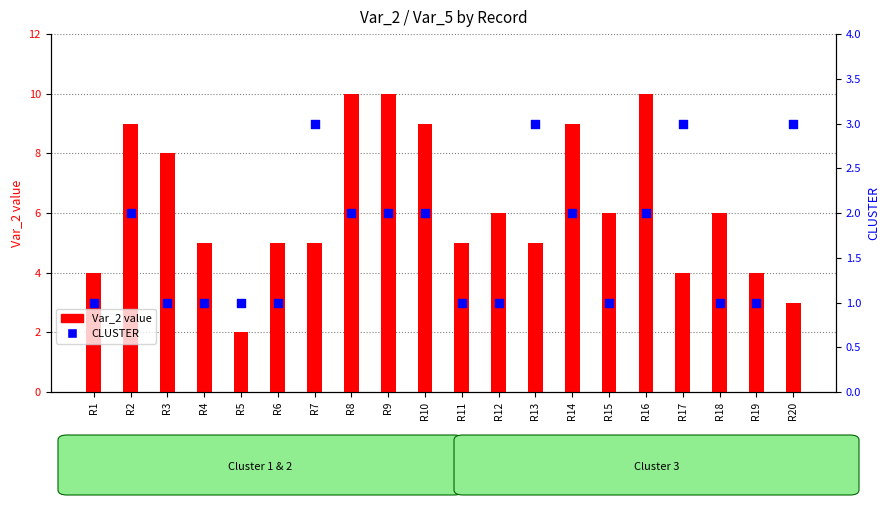

At how many categories does at least one series exceed 6?

7